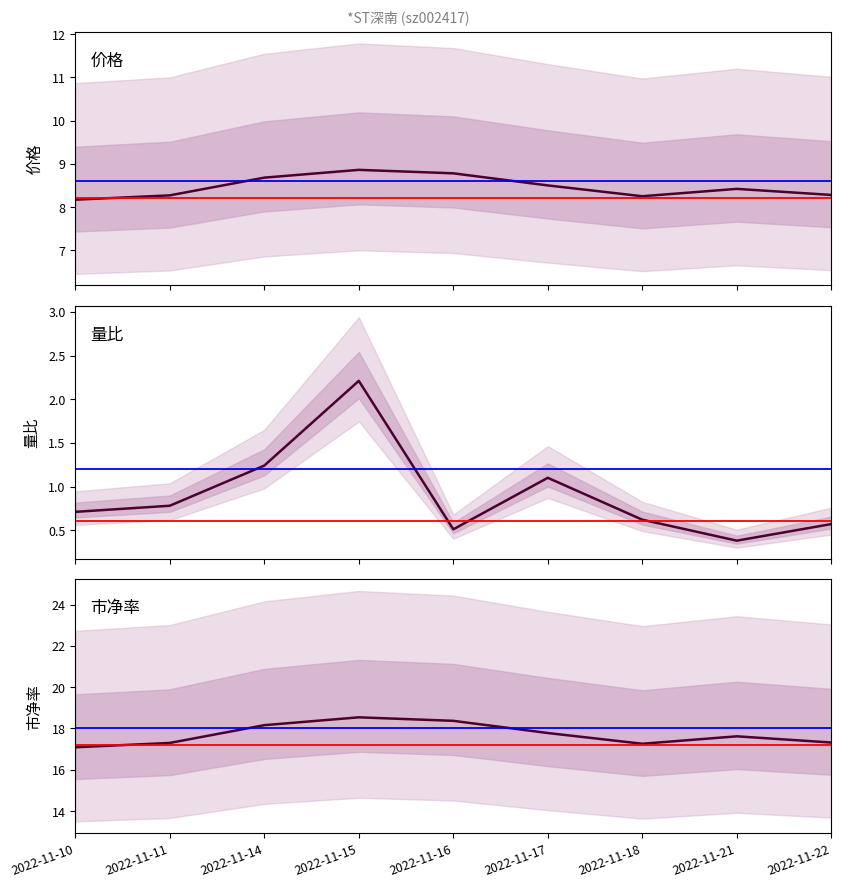

How many lines are shown in the chart?

3